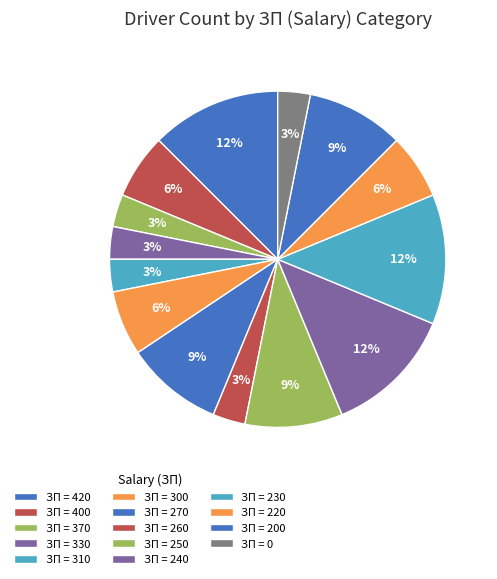

How many slices are in this pie chart?

14